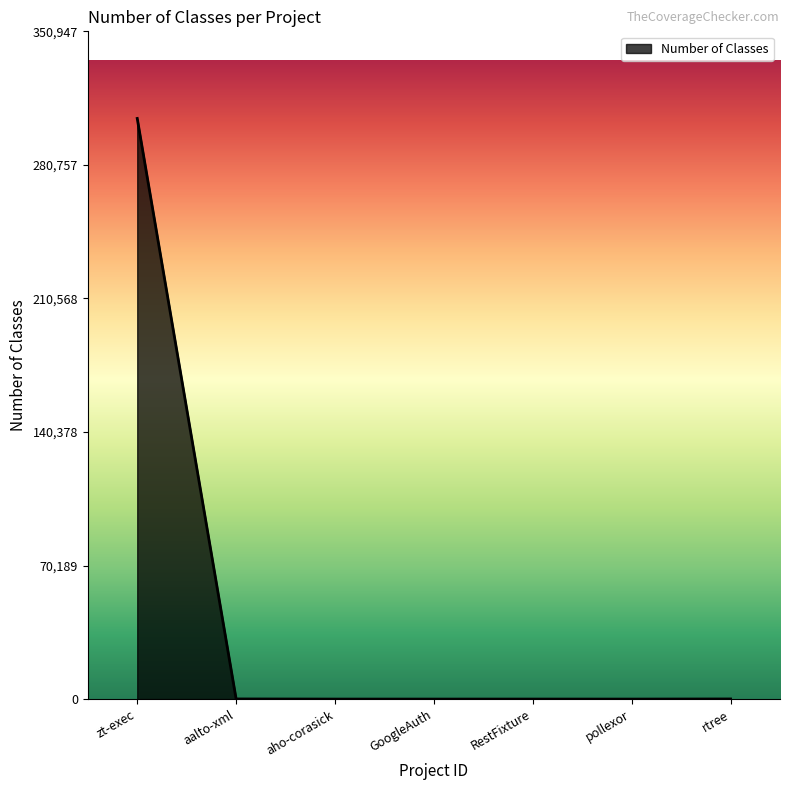

What is the difference between the maximum and minimum values?

305170